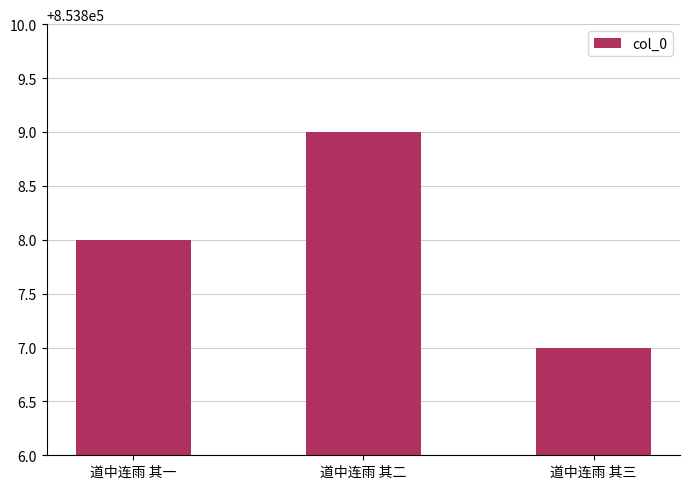

What is the label of the 1st bar from the right?

道中连雨 其三